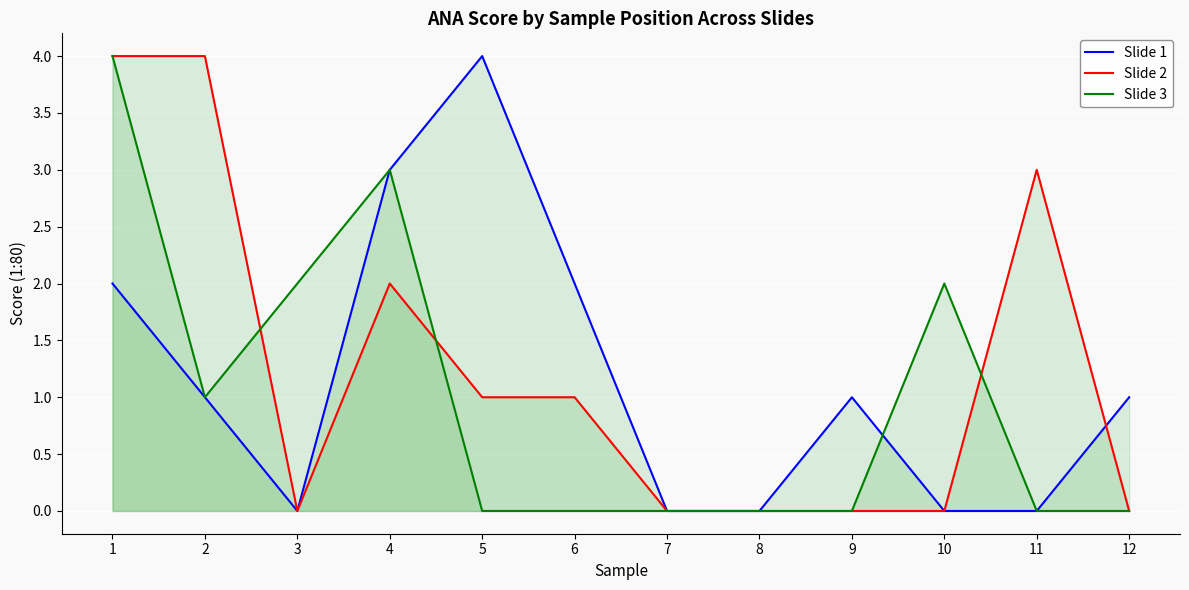

Which series has the largest total across all categories?

Slide 2